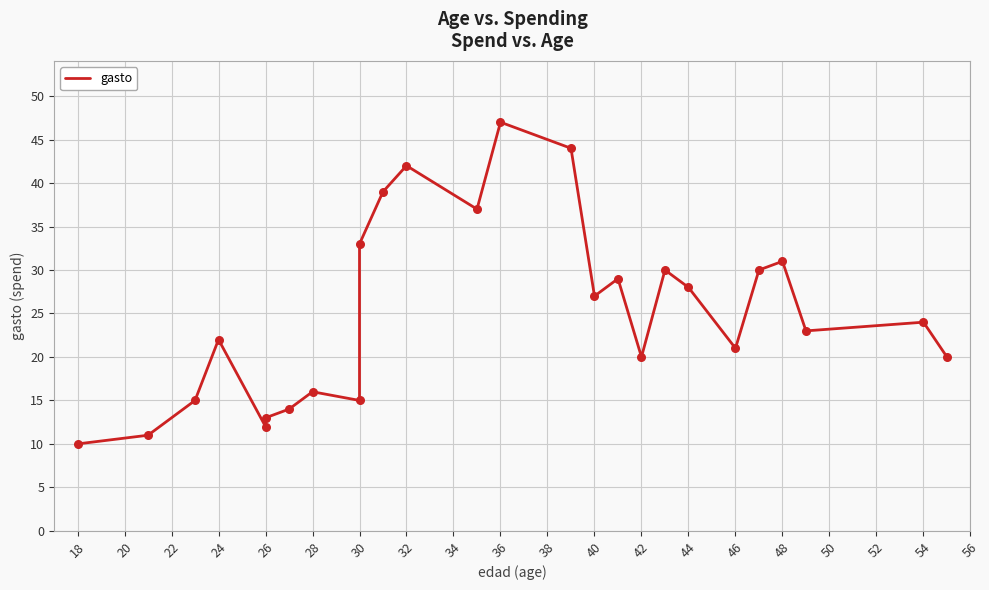

What is the ratio of the value at 48 to the value at 26?

2.6